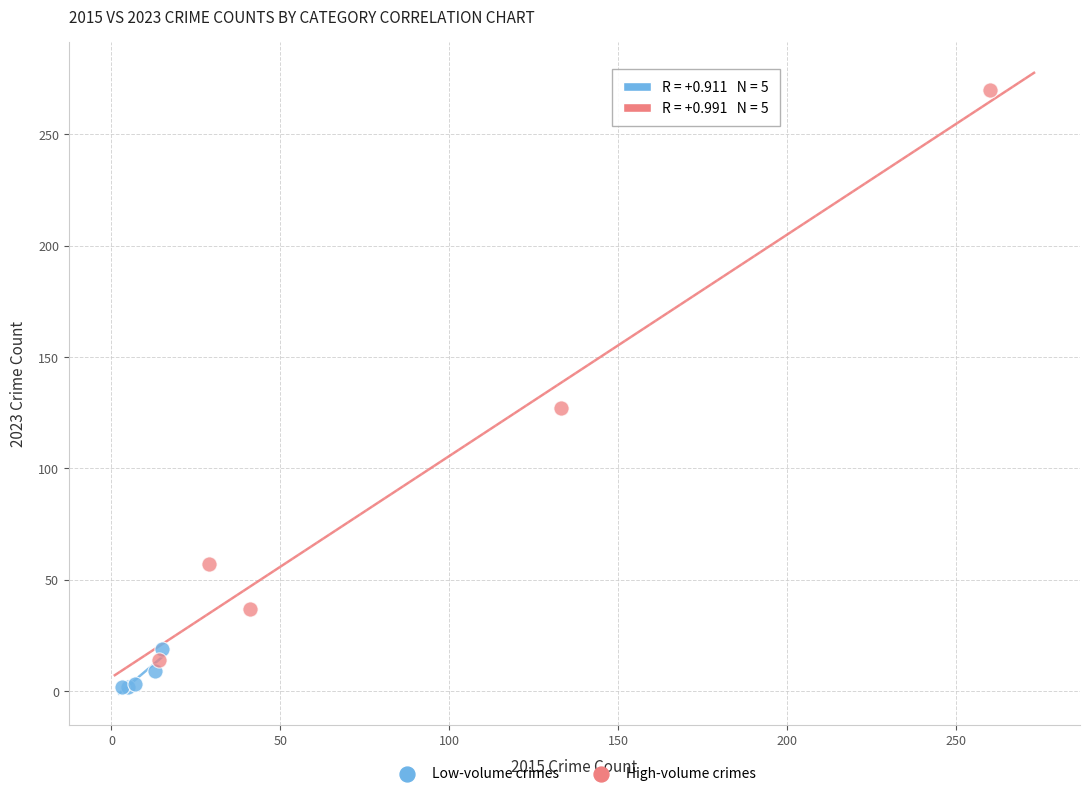

Which series contains the highest Y value?

High-volume crimes